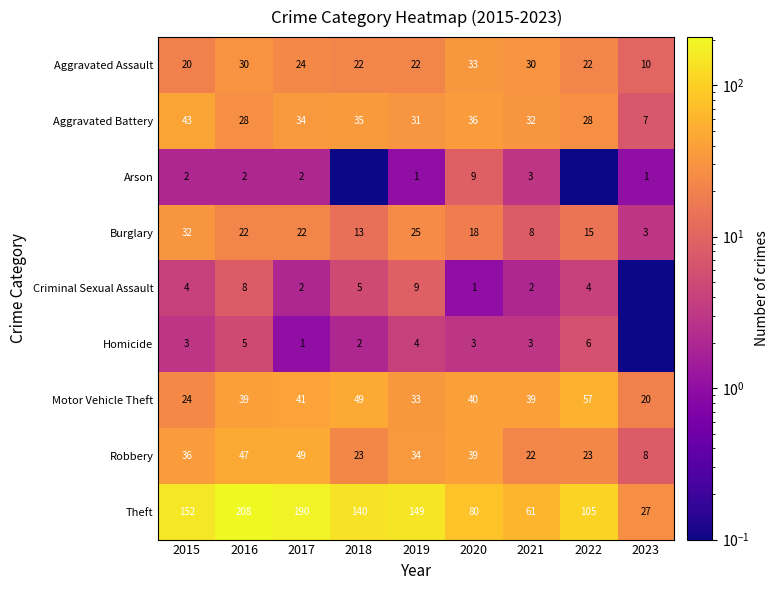

What is the difference between the second highest and minimum values in the Aggravated Battery series?

29.0